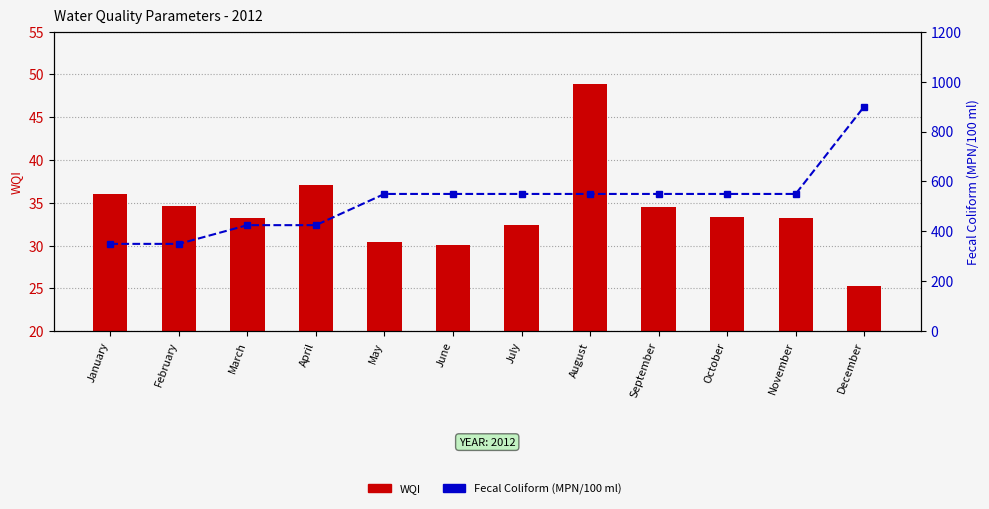

What is the maximum value shown in the chart?

900.0